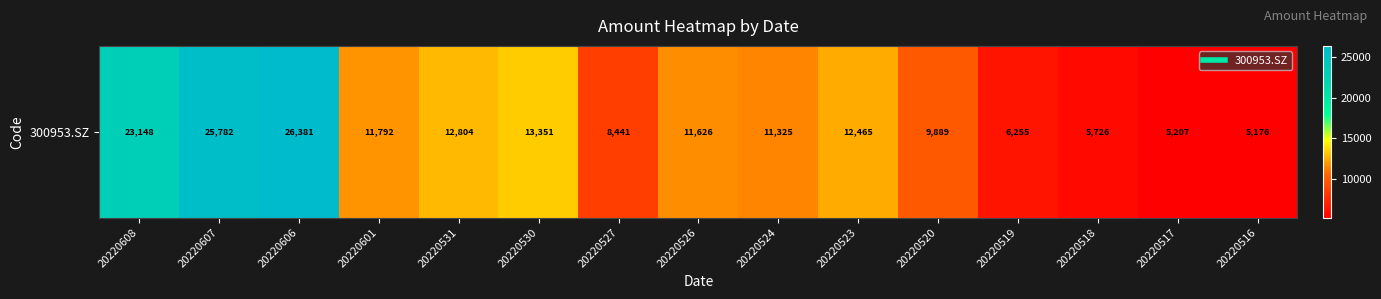

Reading left to right, what are all the values shown in this chart?

20220608=23148.4	20220607=25781.9	20220606=26381.3	20220601=11792.3	20220531=12804.4	20220530=13351.4	20220527=8440.9	20220526=11626.1	20220524=11325.1	20220523=12464.8	20220520=9888.8	20220519=6254.8	20220518=5726.3	20220517=5206.5	20220516=5176.2